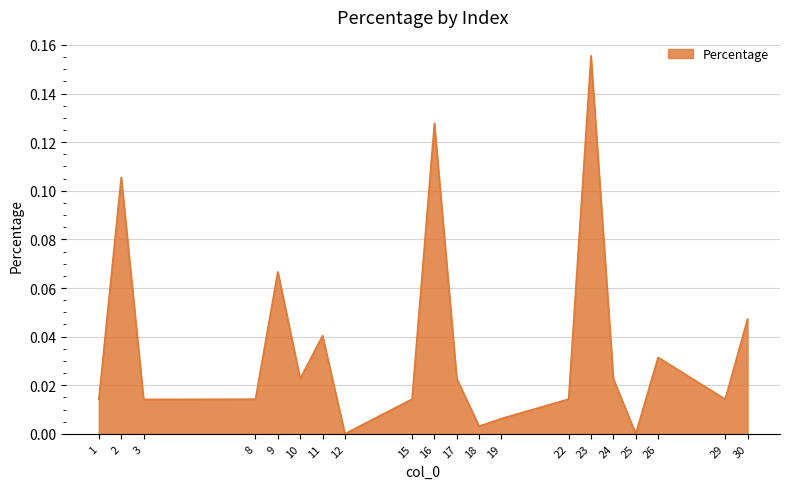

Is it true that the value at 15 is 0.0?

True